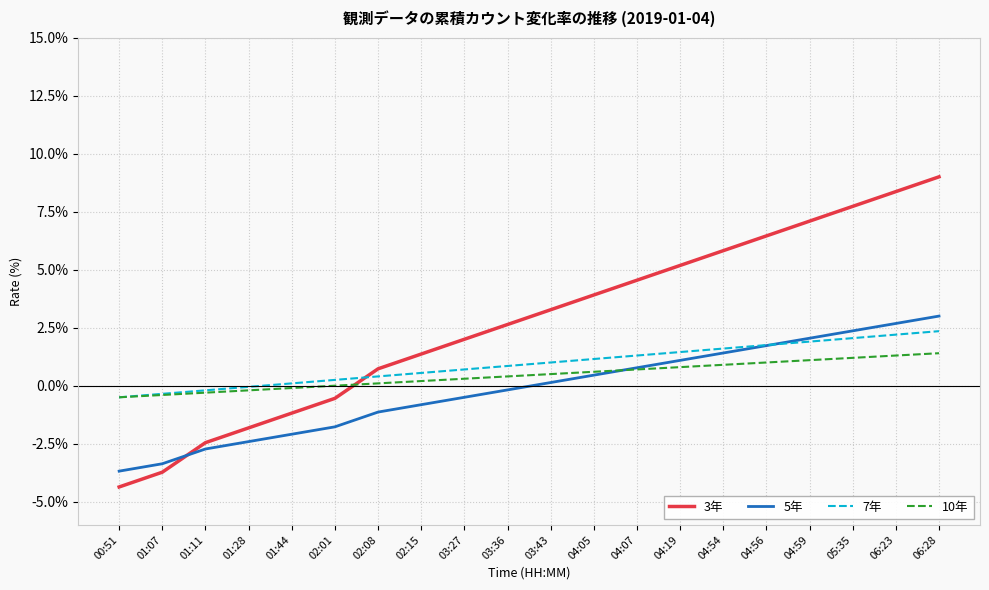

Is it true that 7年 equals 0.1 at 01:44?

True